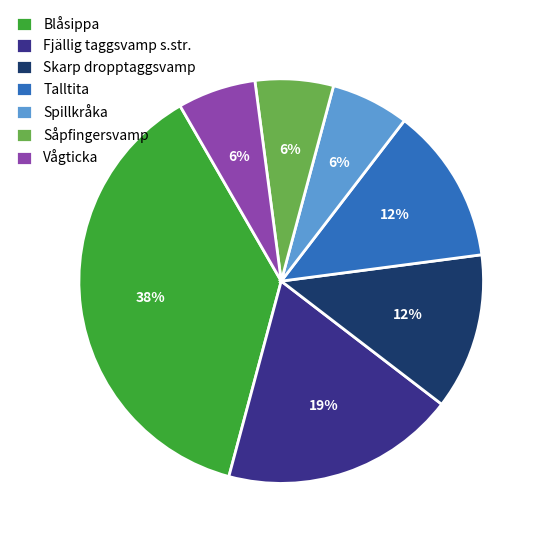

Which category has the biggest portion of the pie?

Blåsippa